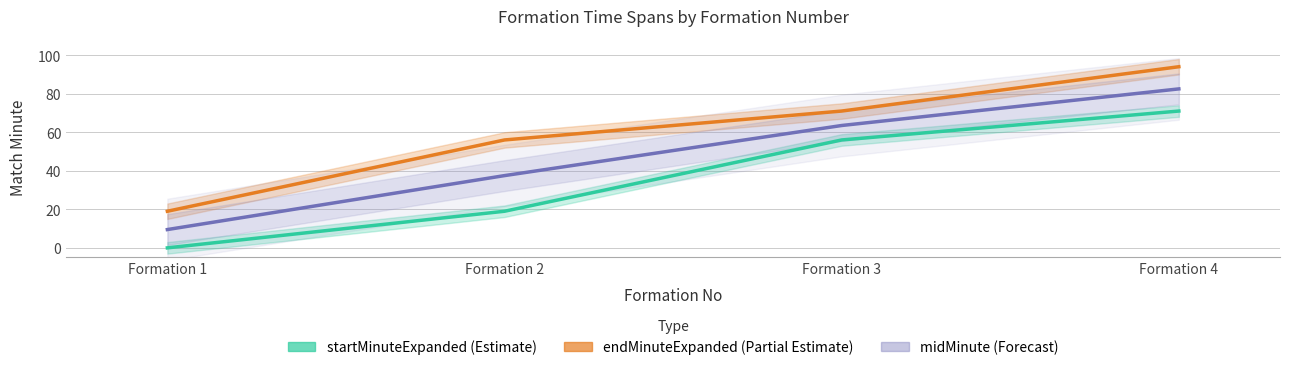

At which category does the chart reach its peak across all series?

Formation 4